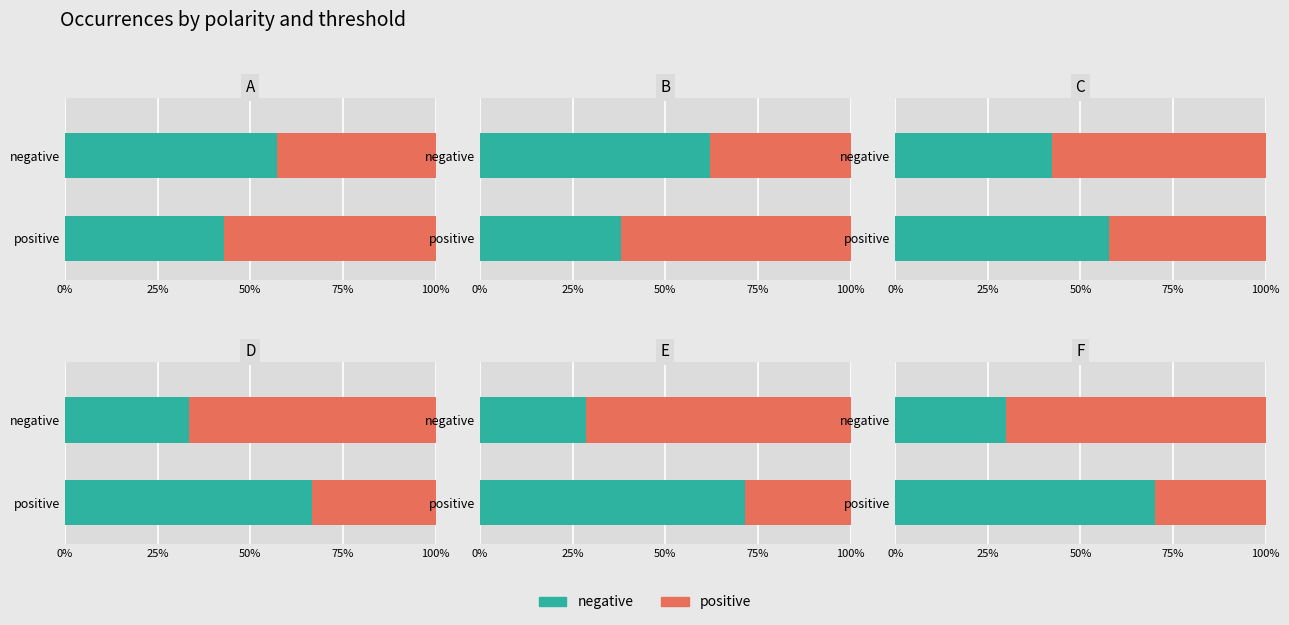

True or false: 0.65-negative has a value of 22 at positive.

False